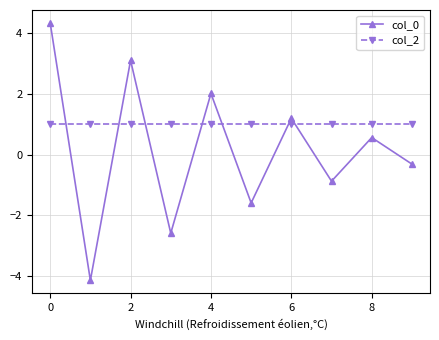

Which series has the largest total across all categories?

col_2